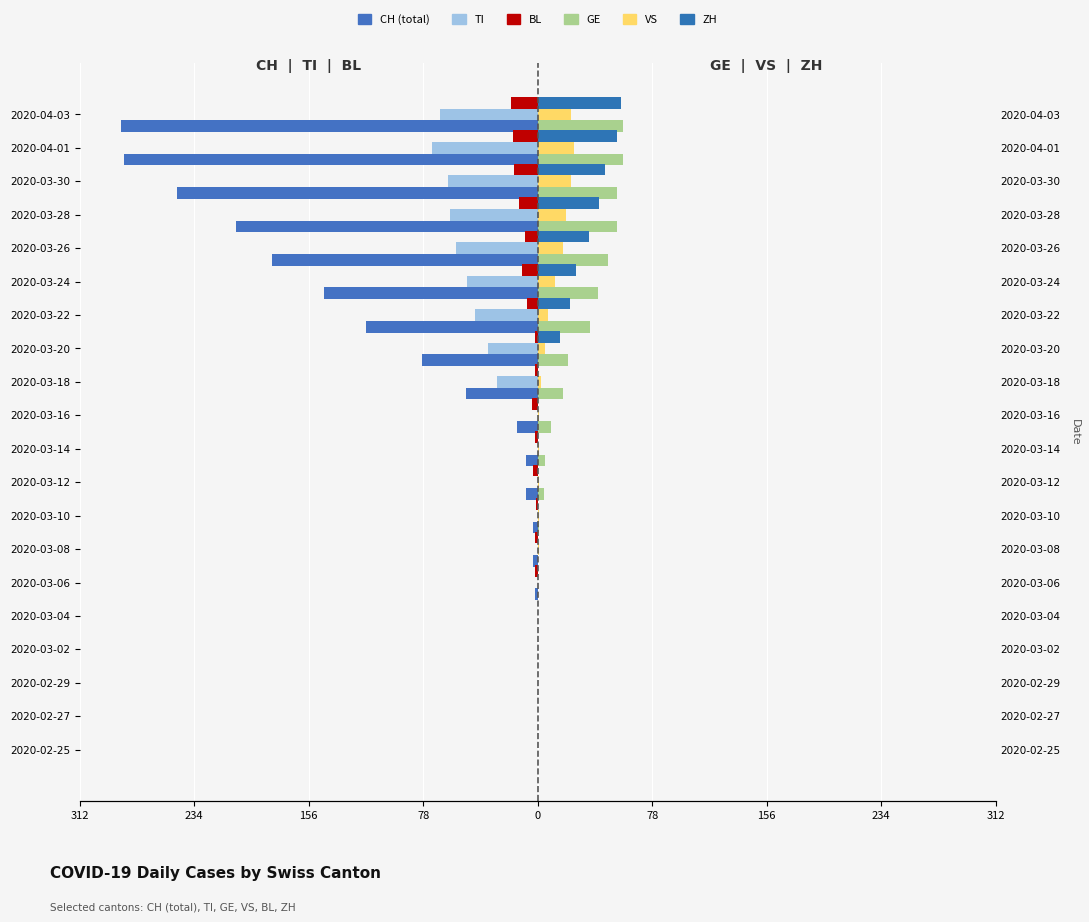

What are all the series names shown in the legend?

CH, TI, BL, GE, VS, ZH